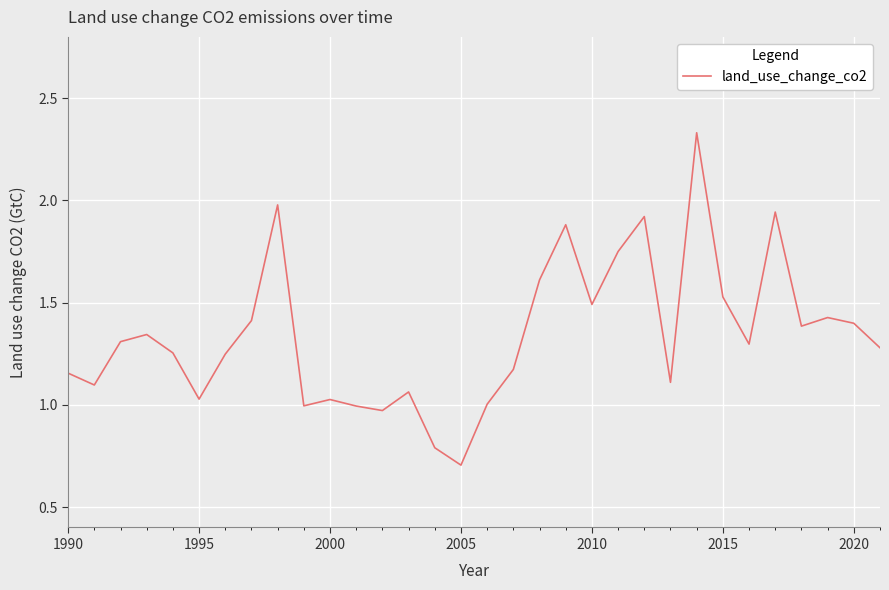

What is the minimum value shown in the chart?

0.7